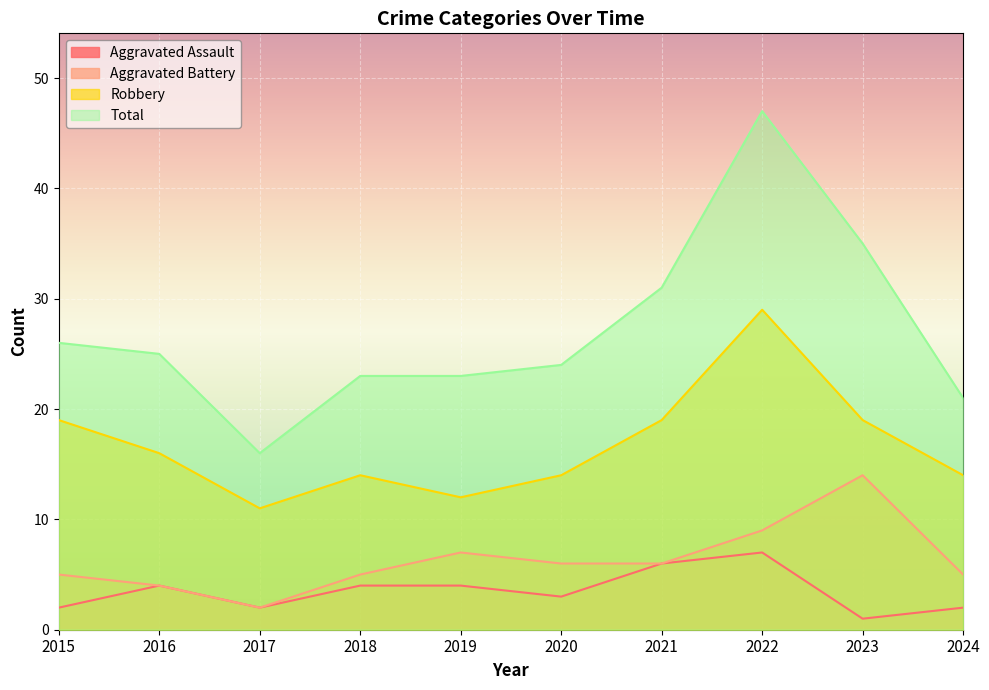

The value of Aggravated Battery at 2024 is 1. True or false?

False